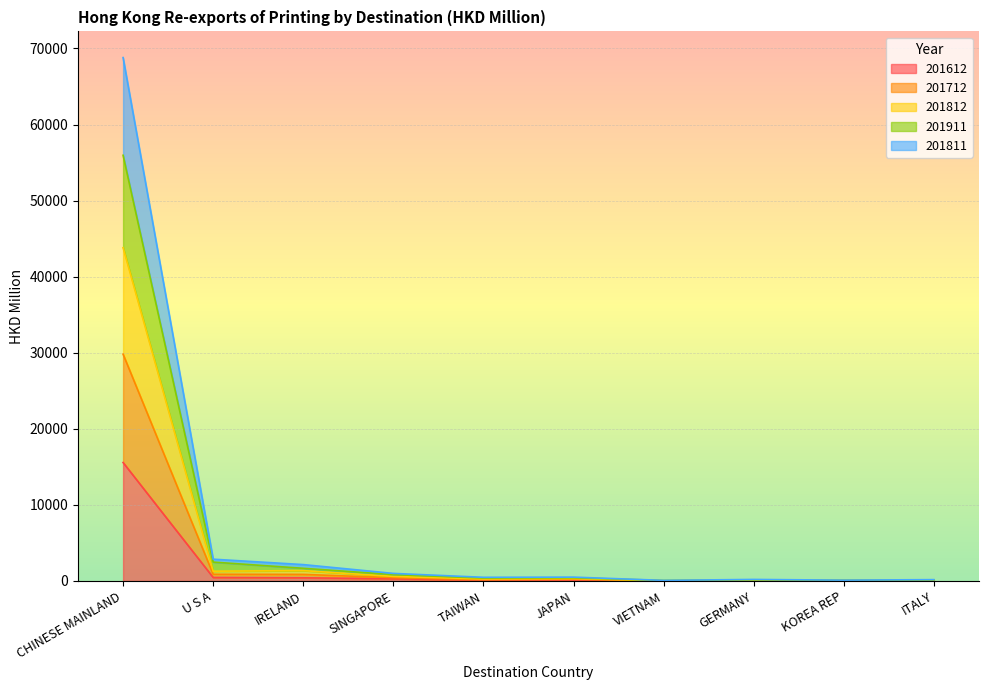

At which category is the sum across all series the highest?

CHINESE MAINLAND